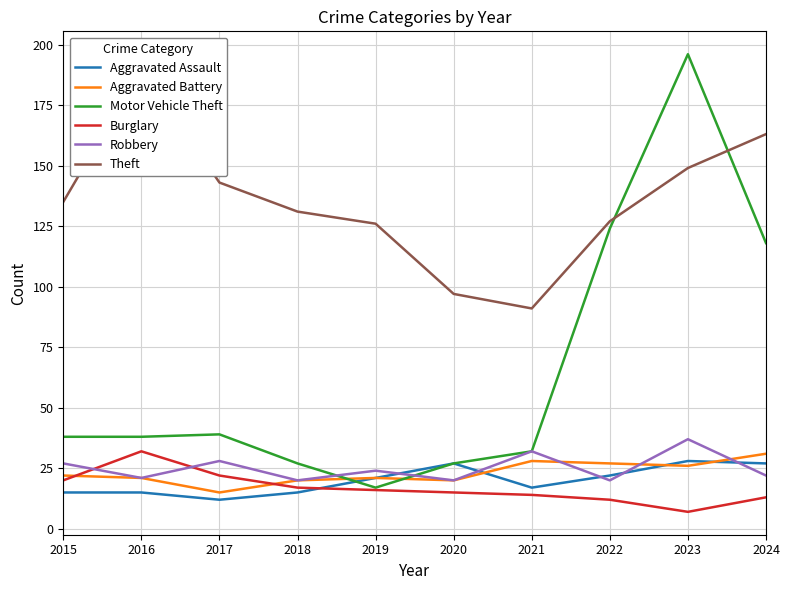

Reading right to left, what are all the values shown in this chart?

Aggravated Assault: 27	28	22	17	27	21	15	12	15	15
Aggravated Battery: 31	26	27	28	20	21	20	15	21	22
Motor Vehicle Theft: 118	196	124	32	27	17	27	39	38	38
Burglary: 13	7	12	14	15	16	17	22	32	20
Robbery: 22	37	20	32	20	24	20	28	21	27
Theft: 163	149	127	91	97	126	131	143	190	135